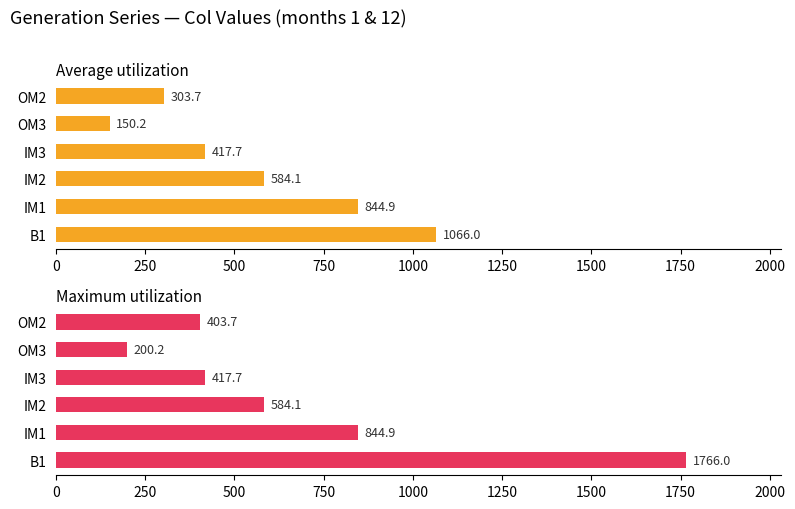

The Average utilization series shows 459.4 at OM2. True or false?

False